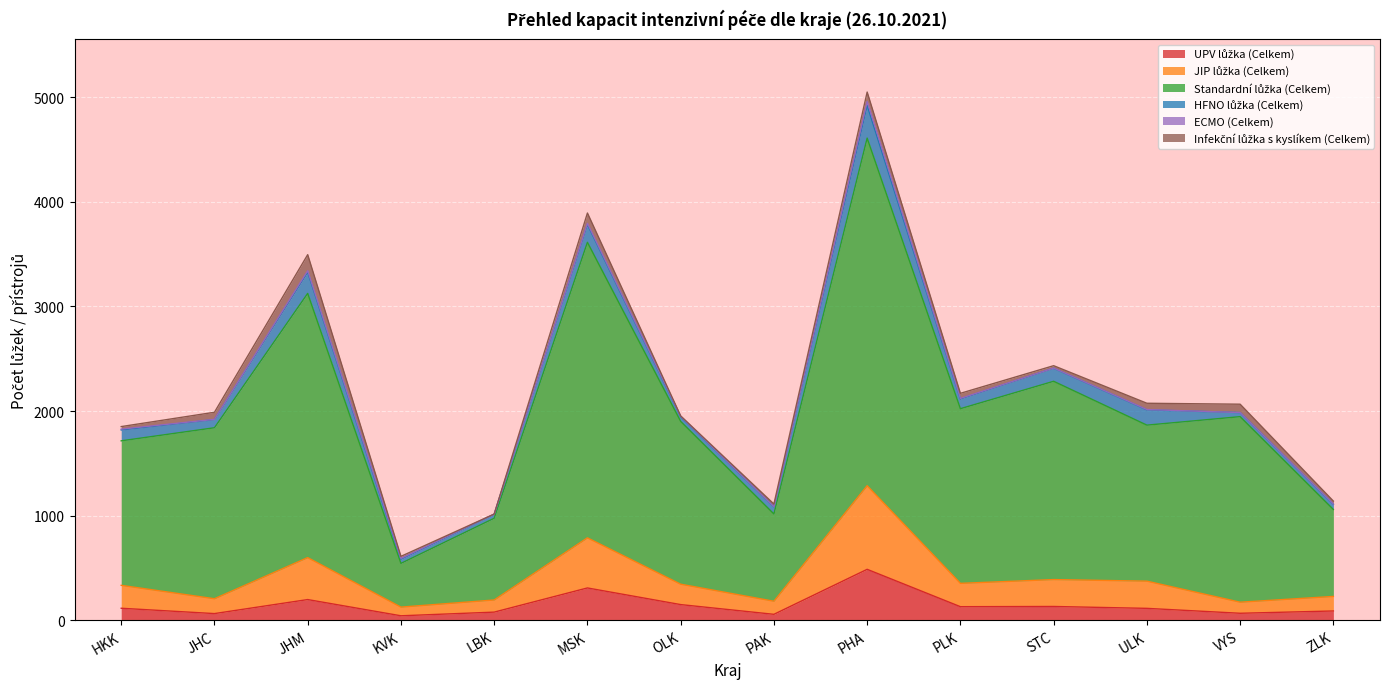

At which category is the sum across all series the highest?

PHA